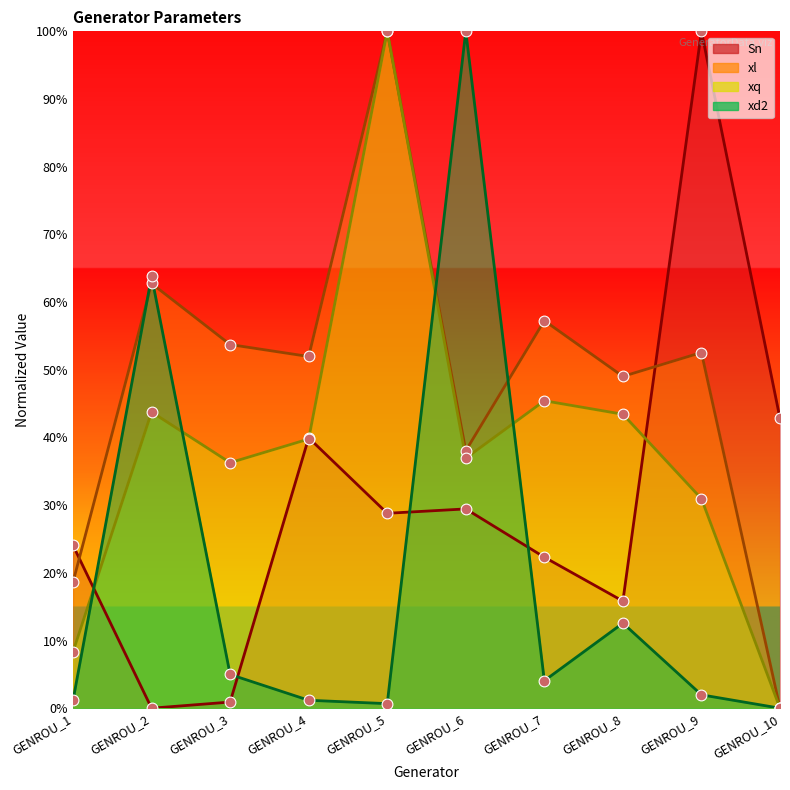

Which series has the largest total across all categories?

xl